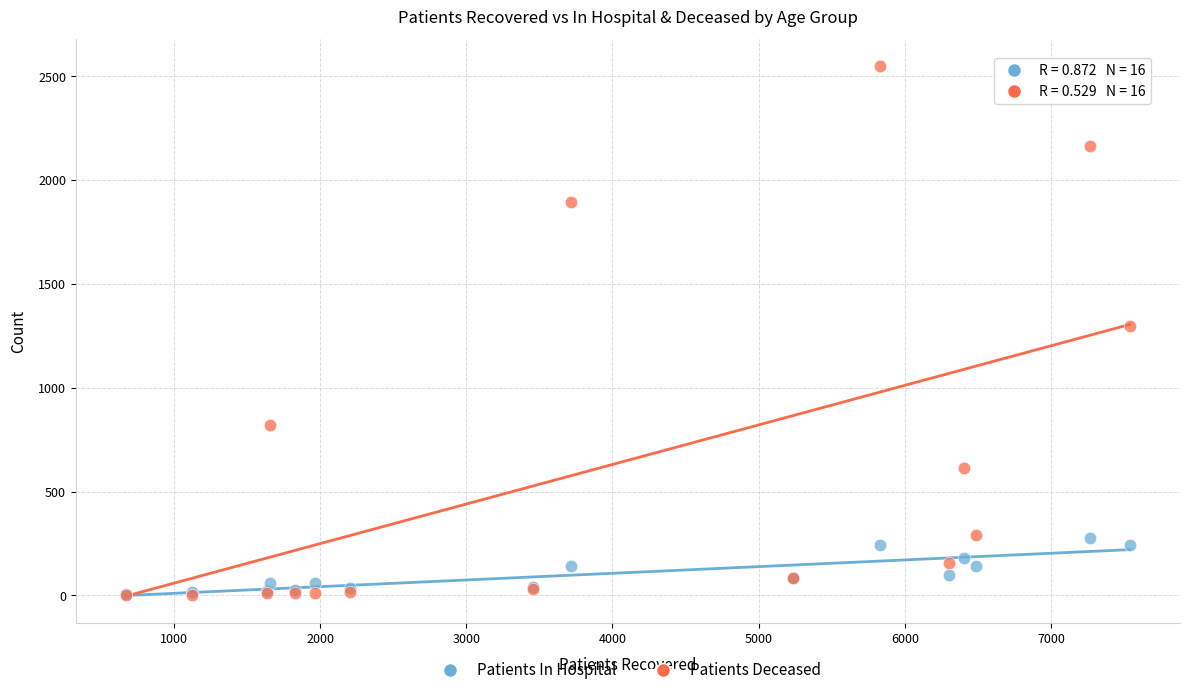

What are all the series names shown in the legend?

Patients In Hospital, Patients Deceased